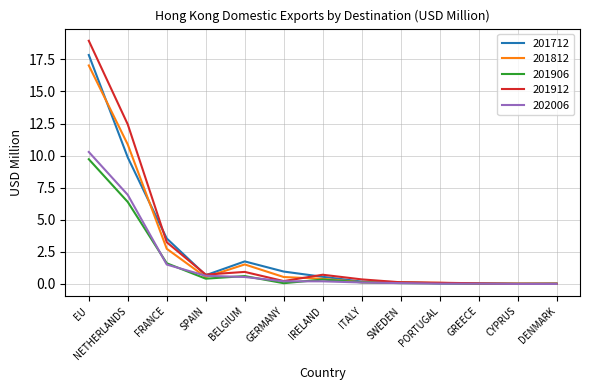

Rank the series by their maximum value, from highest to lowest.

201912, 201712, 201812, 202006, 201906